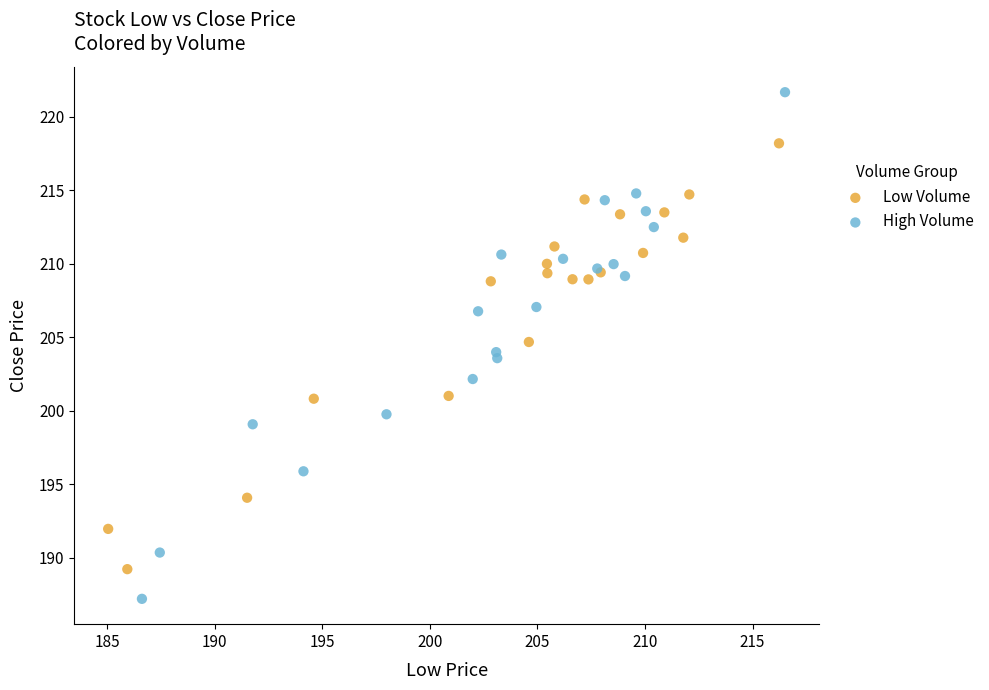

What are all the series names shown in the legend?

Low Volume, High Volume